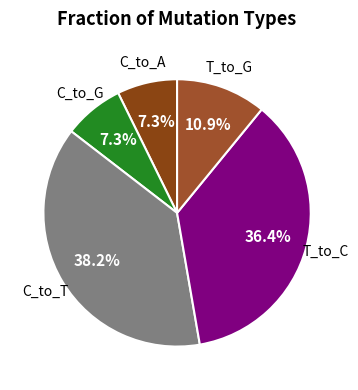

To the nearest percent, what percentage of the pie is C_to_A?

7%